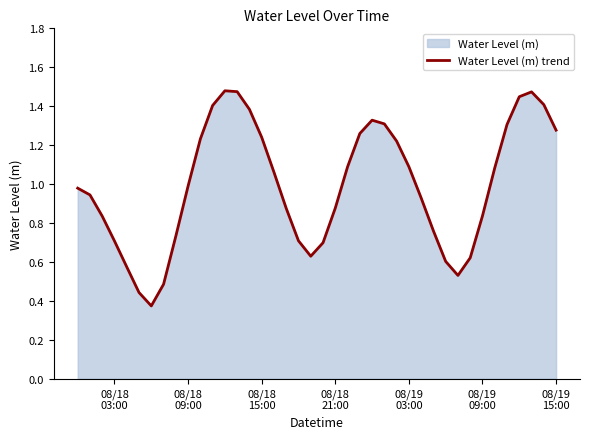

How many lines are shown in the chart?

1